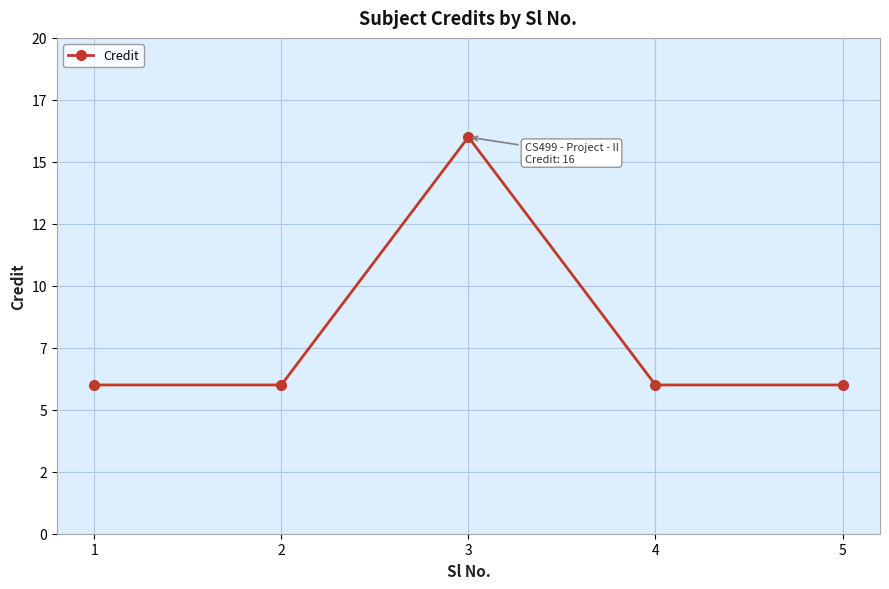

Is this an area chart (filled region under the line)?

No